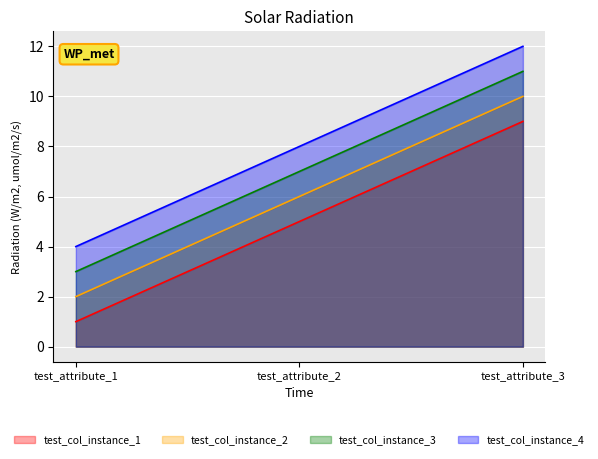

Which series has the largest total across all categories?

test_col_instance_4